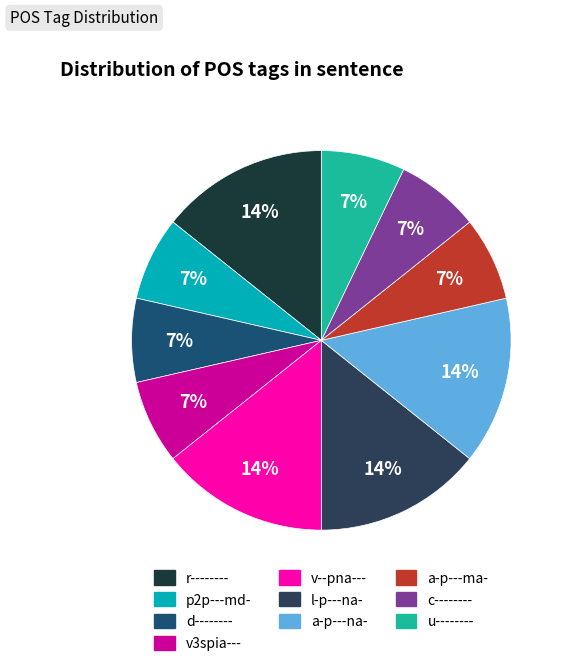

What is the smallest slice in the pie chart?

p2p---md-